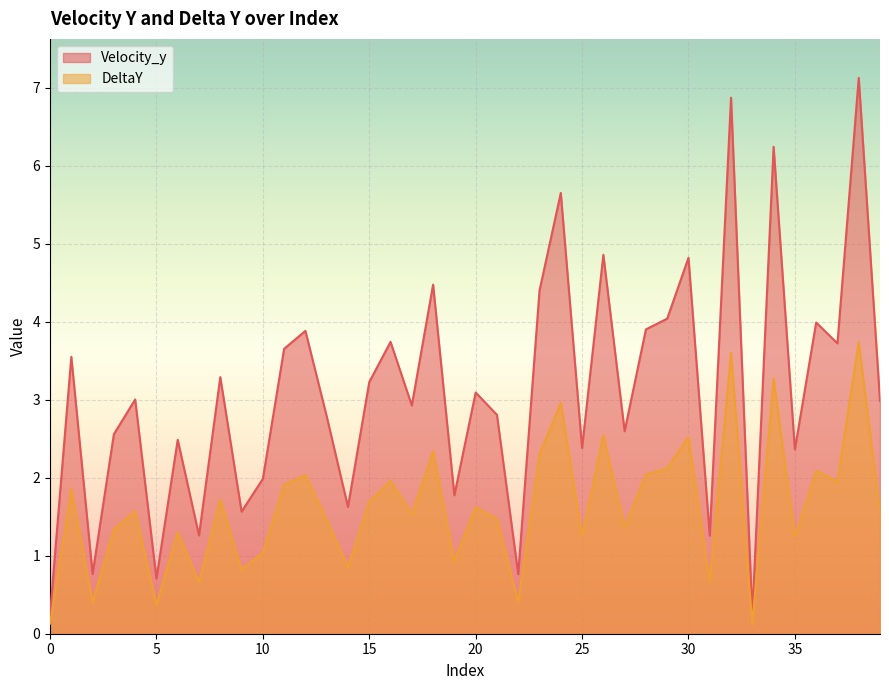

How many interior local valleys does the Velocity_y series have?

14